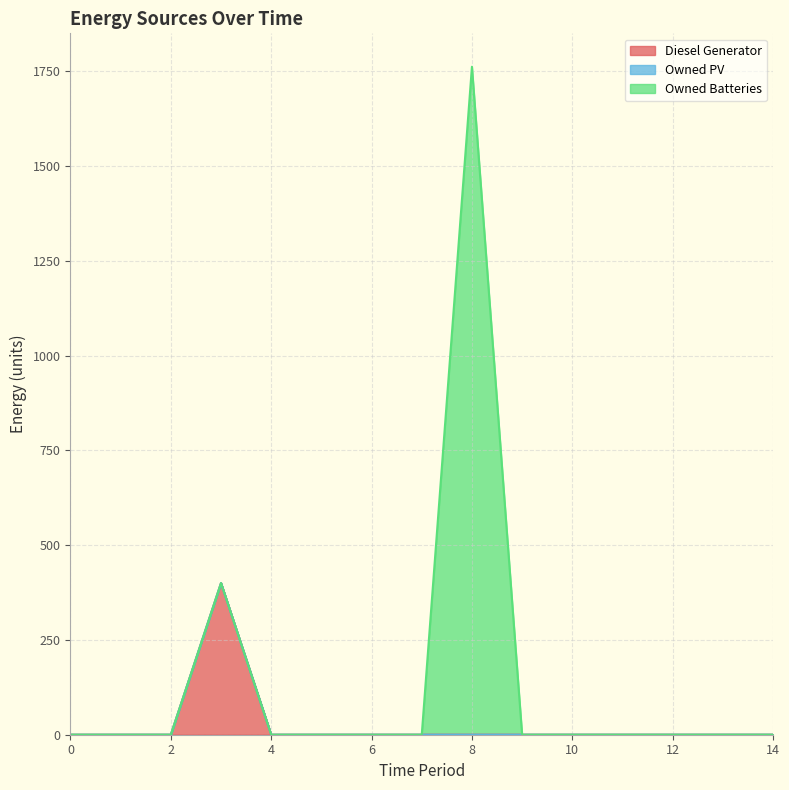

Rank the series by their average value, from lowest to highest.

Owned PV, Diesel Generator, Owned Batteries